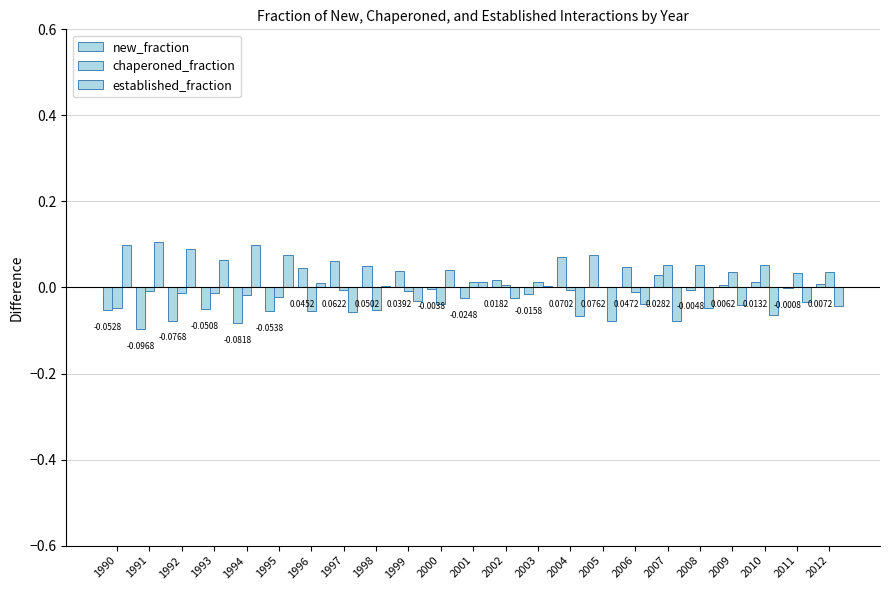

Are the bars grouped side by side (vs. stacked)?

Yes